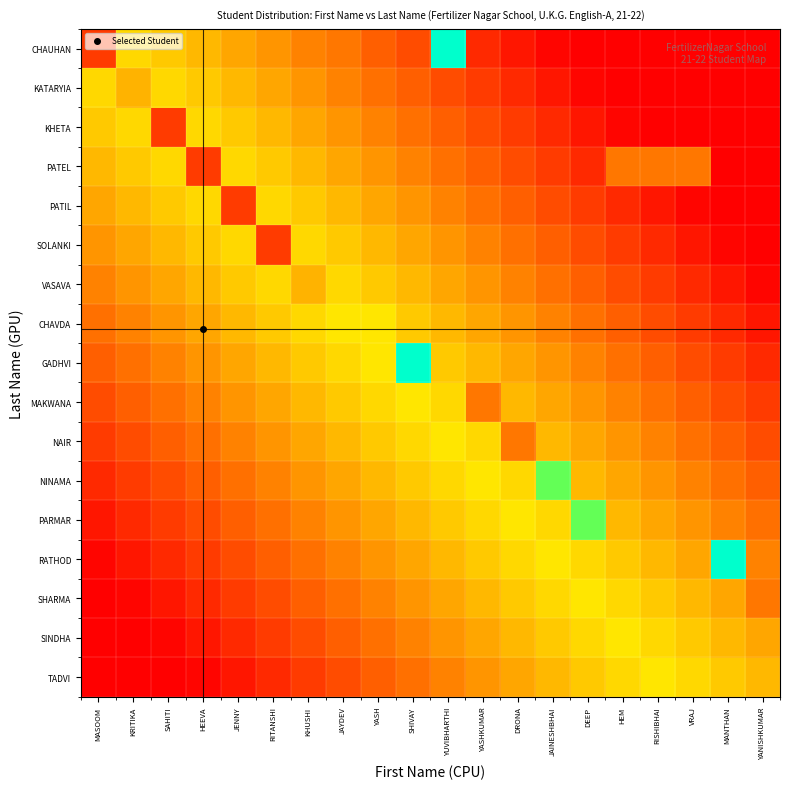

At which category is the sum across all series the highest?

YUVIBHARTHI